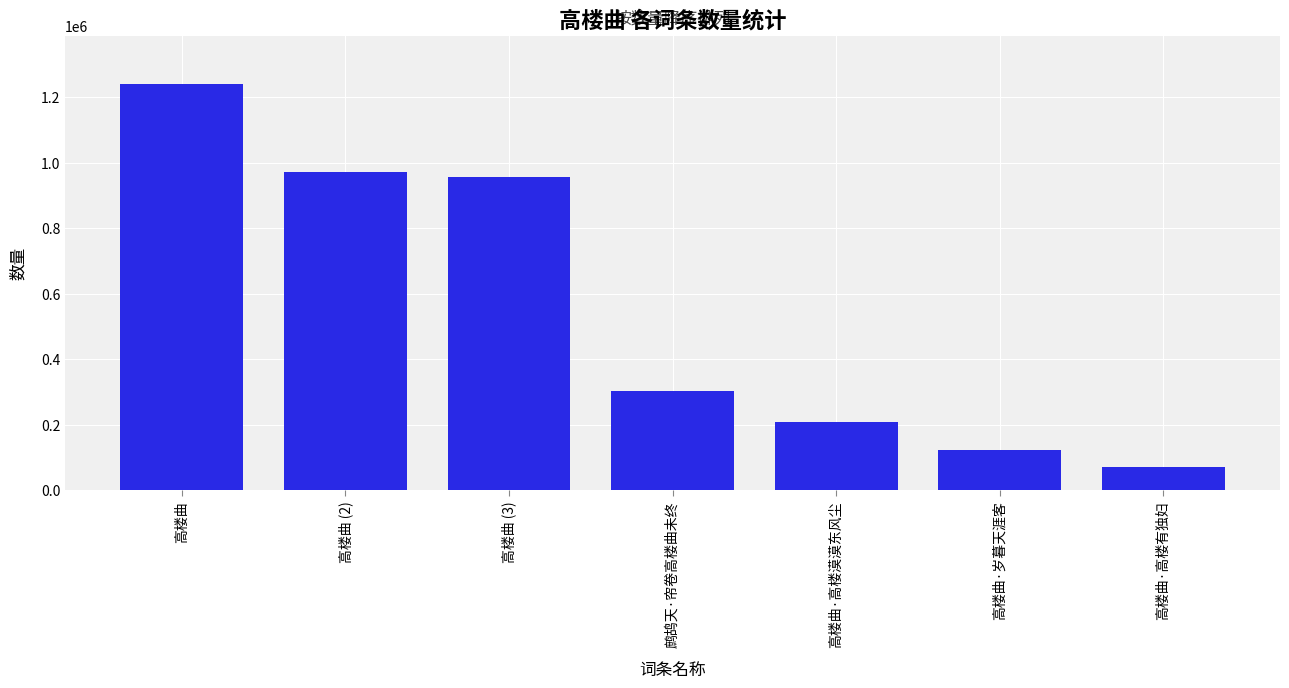

What position from the right is 鹧鸪天·帘卷高楼曲未终?

4